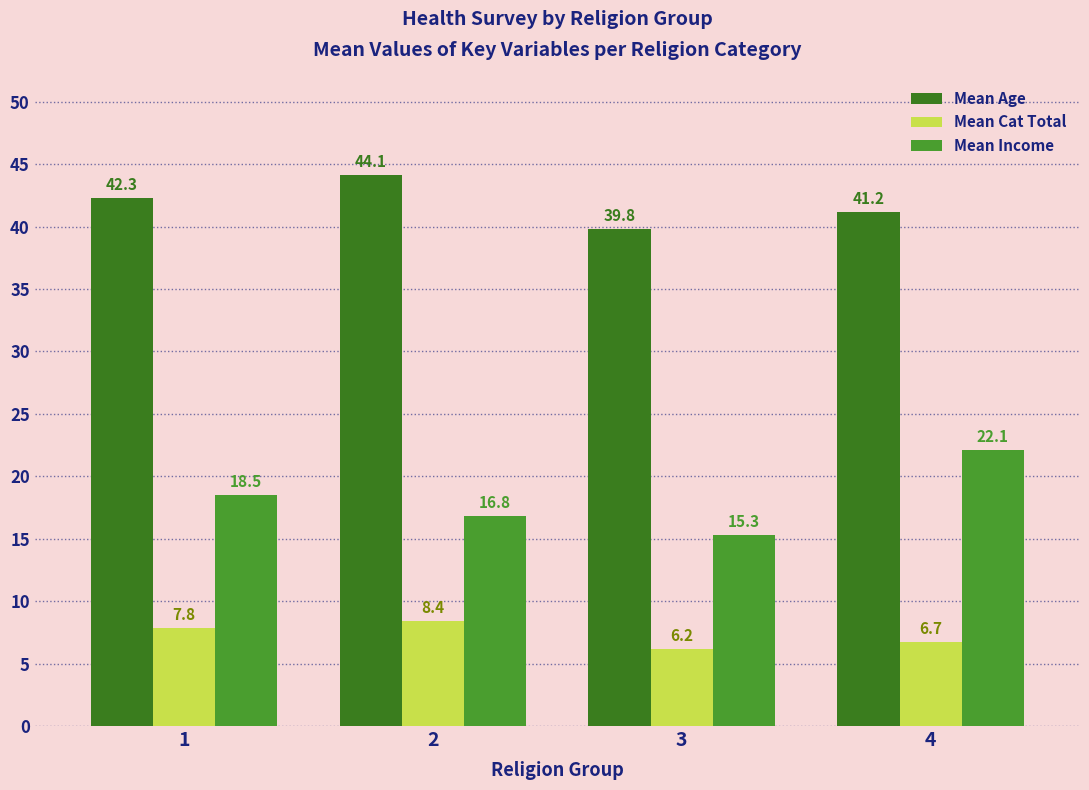

What is the difference between the Mean Cat Total values at 4 and 3?

0.5